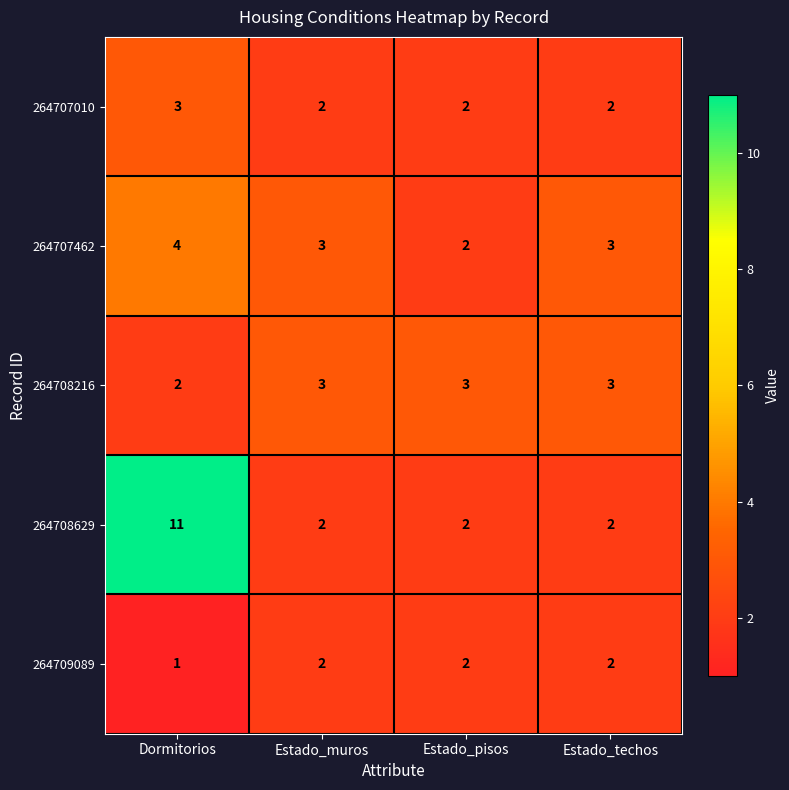

Reading left to right, what are all the values shown in this chart?

264707010: 3	2	2	2
264707462: 4	3	2	3
264708216: 2	3	3	3
264708629: 11	2	2	2
264709089: 1	2	2	2